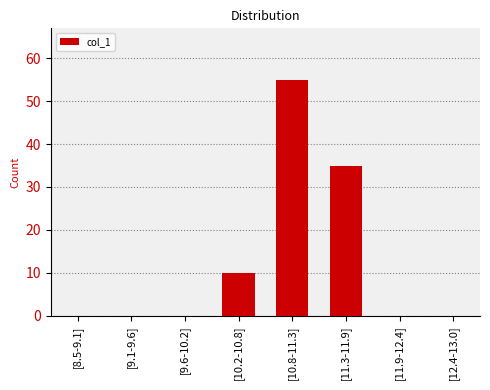

What is the change in value from [10.2-10.8] to [11.3-11.9]?

+25